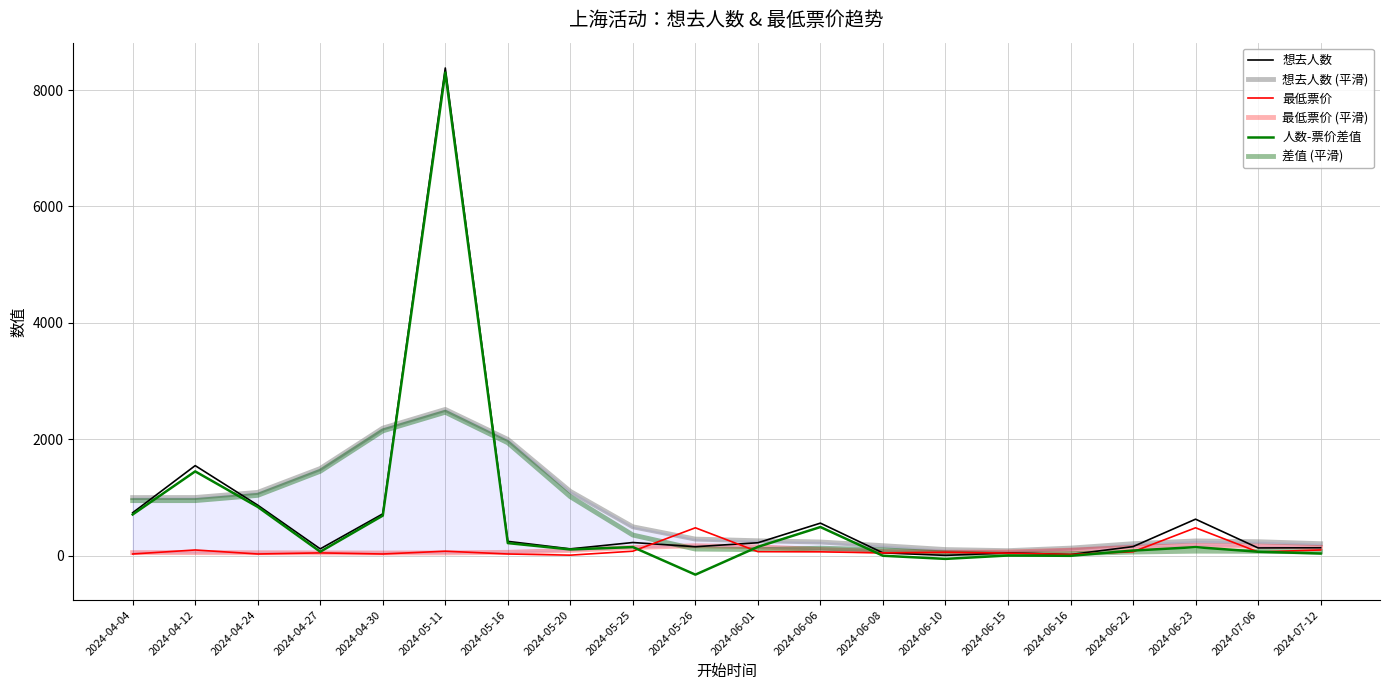

True or false: 最低票价 (平滑) has more than 1 points higher than both neighbors.

True